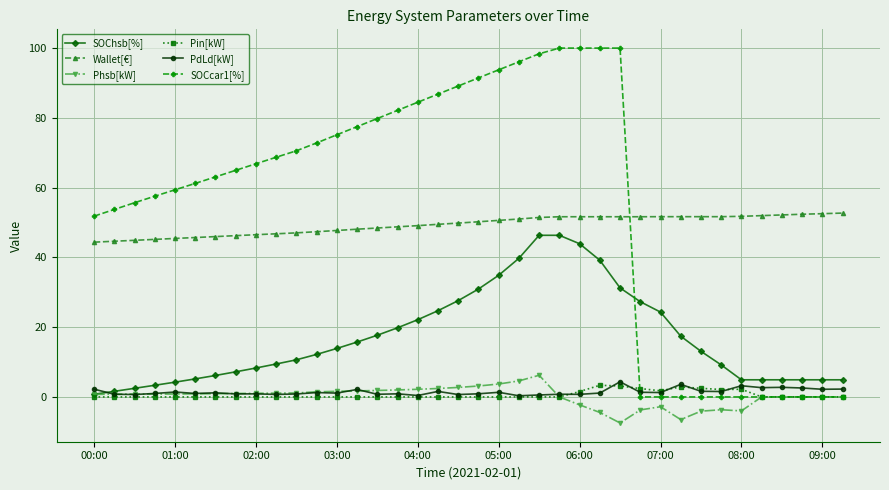

What is the value of the PdLd[kW] point at the 6th from the left?

1.0